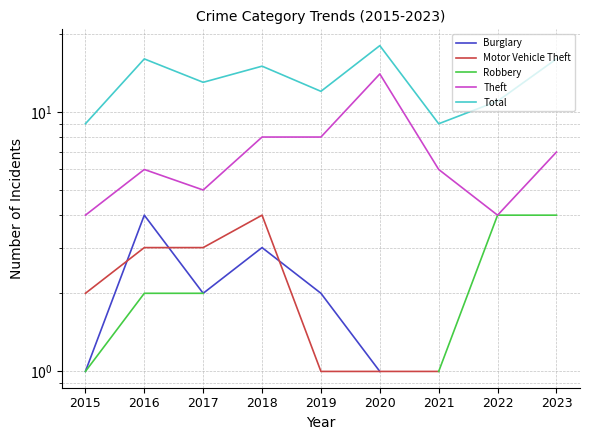

What is the difference between the maximum and second lowest values in the Theft series?

10.0